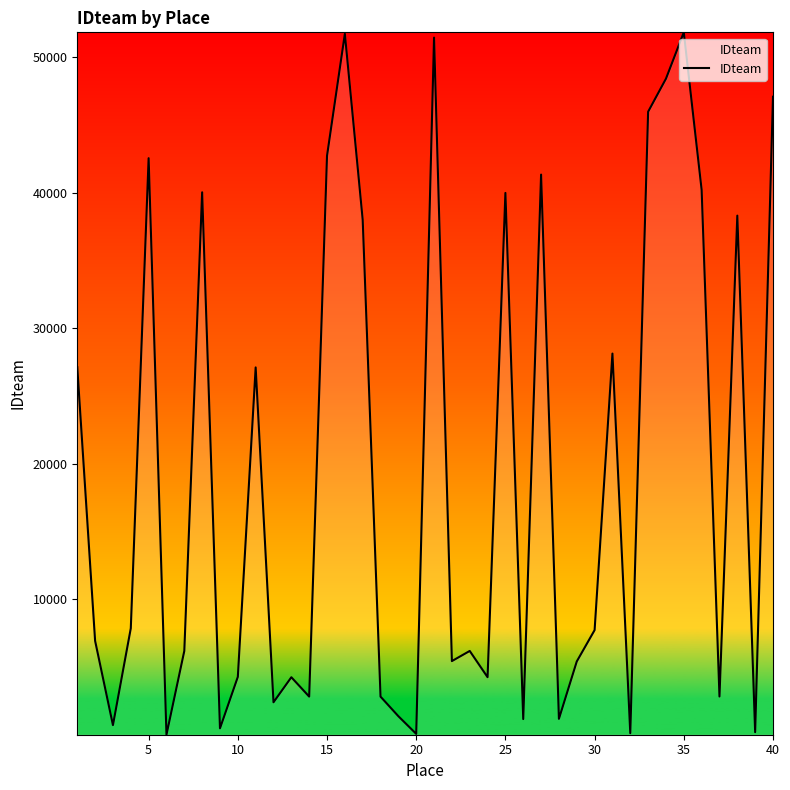

What is the maximum value shown in the chart?

51850